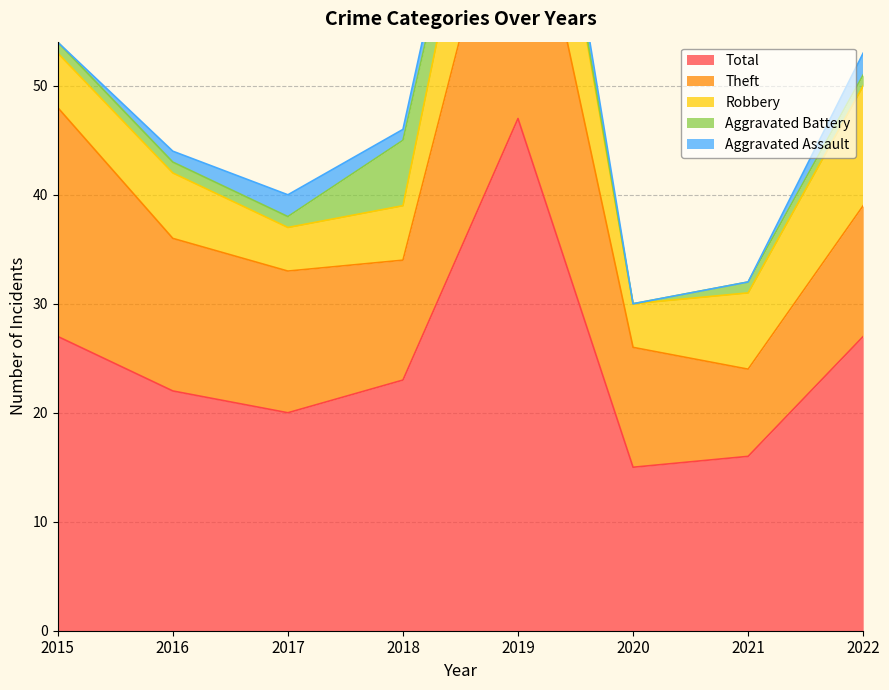

How many lines are shown in the chart?

5